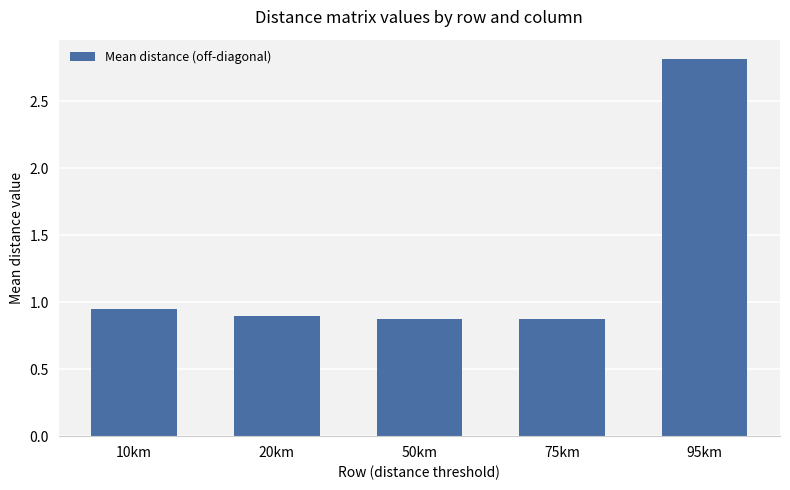

The chart shows a value of 0.9 at 20km. True or false?

True